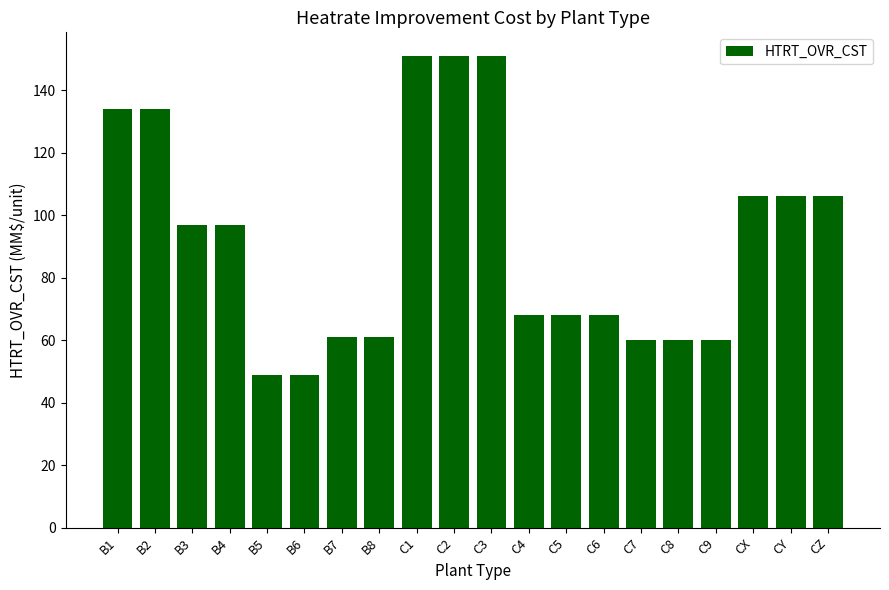

What is the label of the 5th bar from the left?

B5